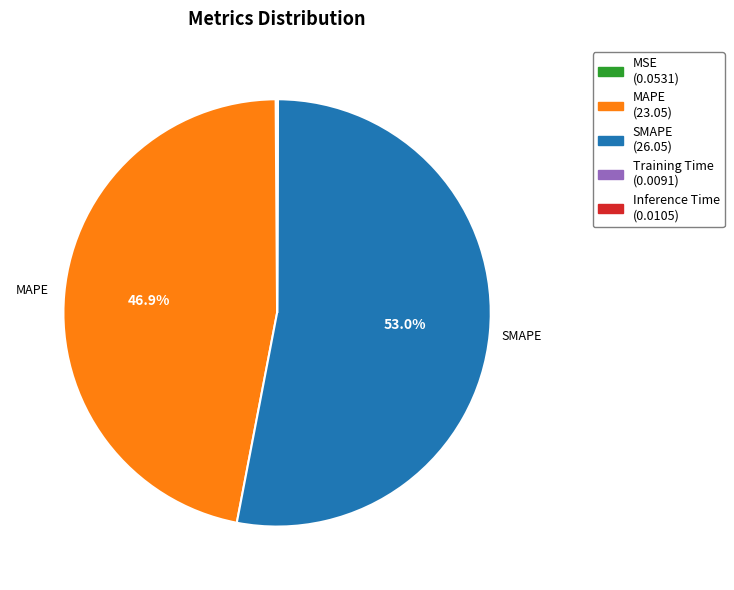

What is the largest slice in the pie chart?

SMAPE